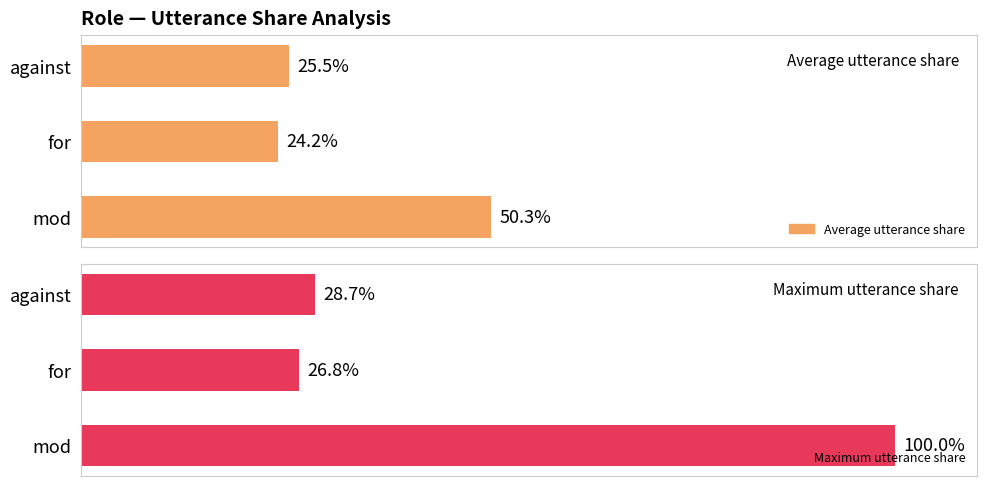

How many values in the Maximum utterance share series are below 28?

1